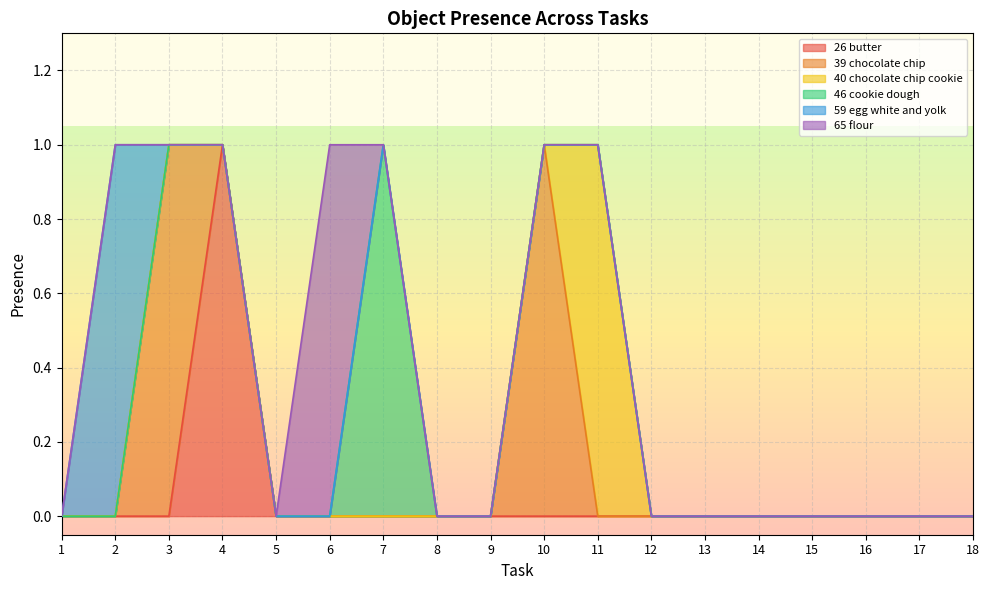

How many lines are shown in the chart?

6